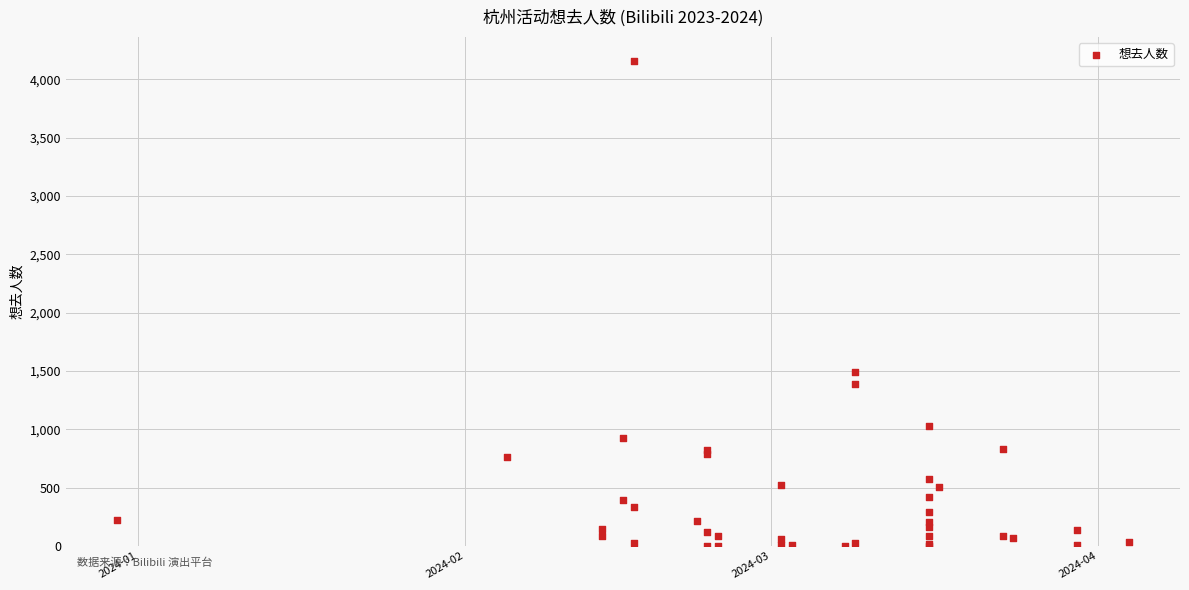

What Y value in the scatter plot is closest to 2076?

1493